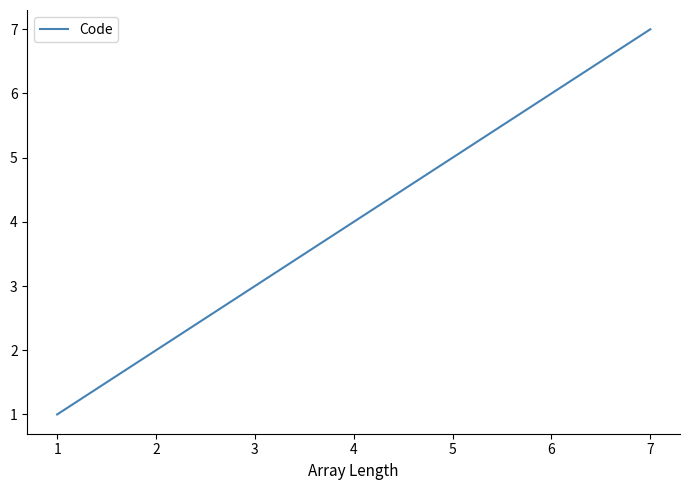

At which category does the chart reach its peak across all series?

7